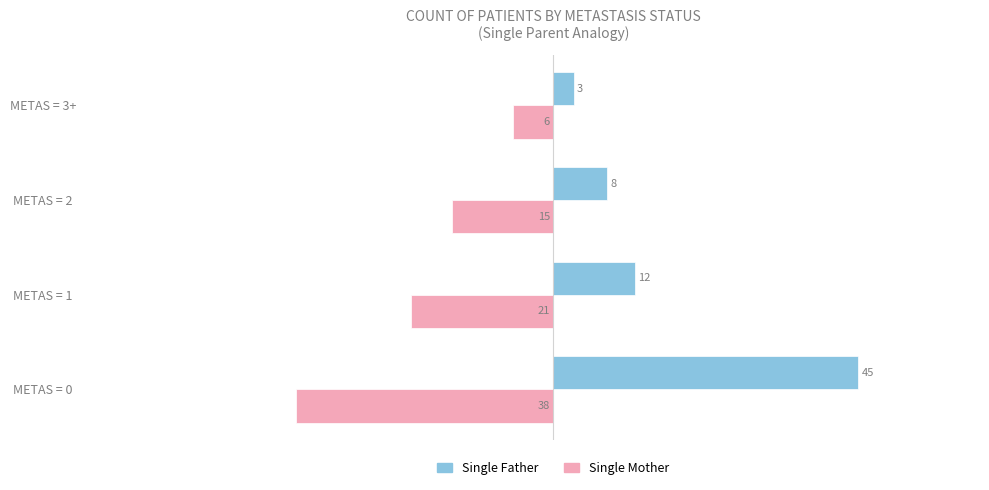

What is the total value across all series at METAS = 3+?

-3